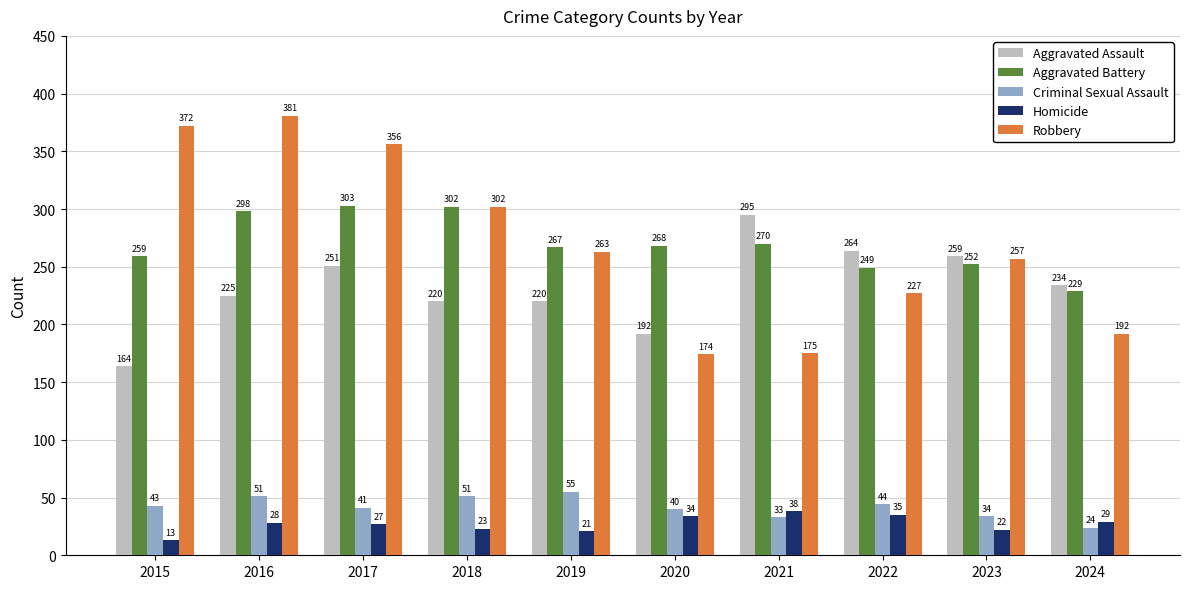

Which category has the highest value across all series?

2016